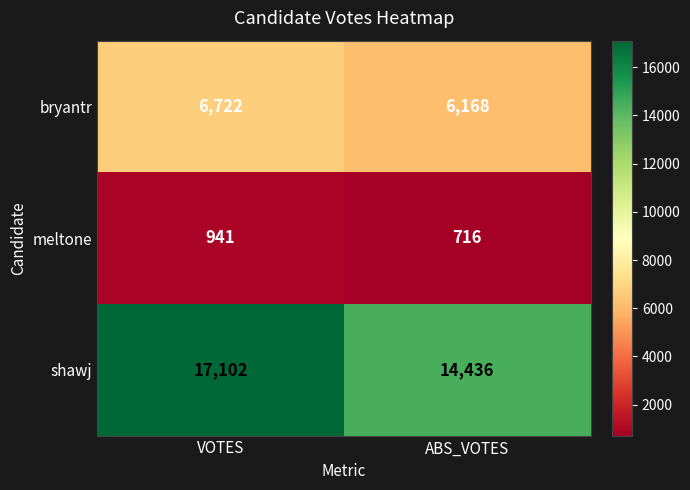

What is the sum of all bryantr values?

12890